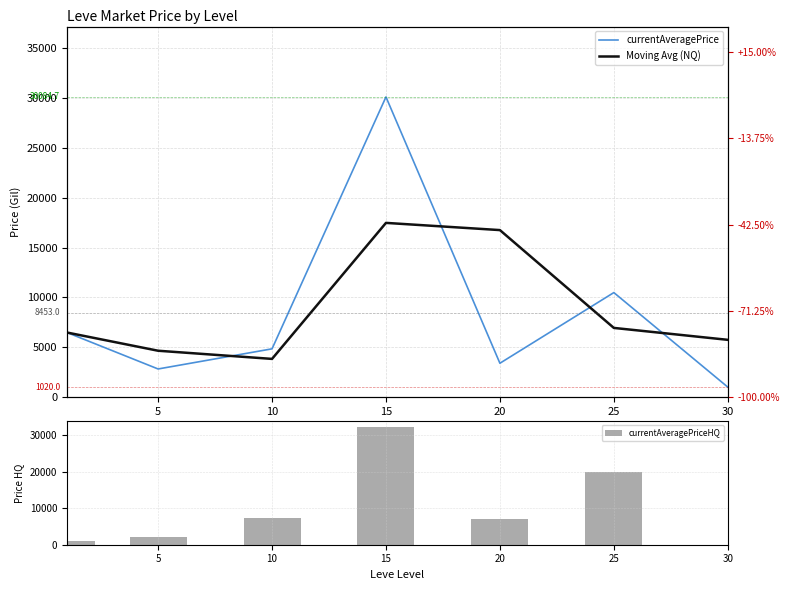

List the series in order of their overall mean, lowest first.

currentAveragePrice, Moving Avg (NQ), currentAveragePriceHQ